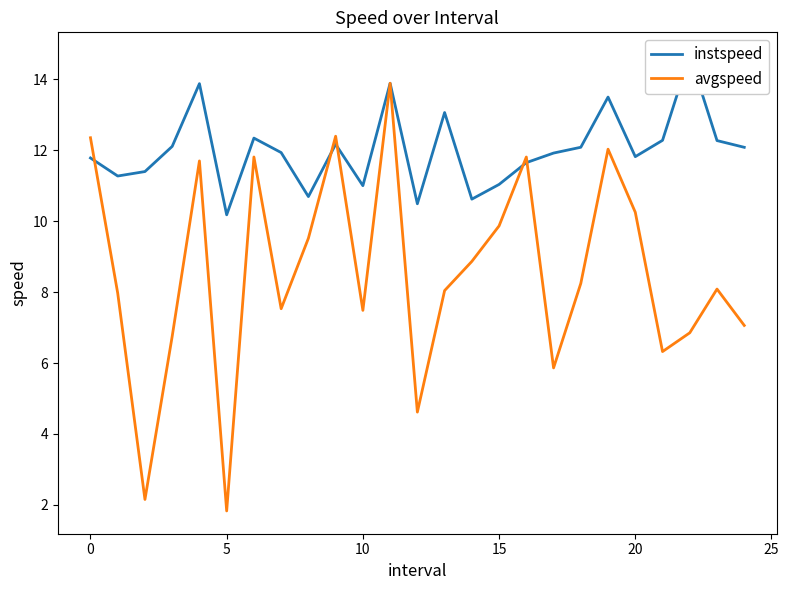

What is the maximum value for avgspeed?

13.9